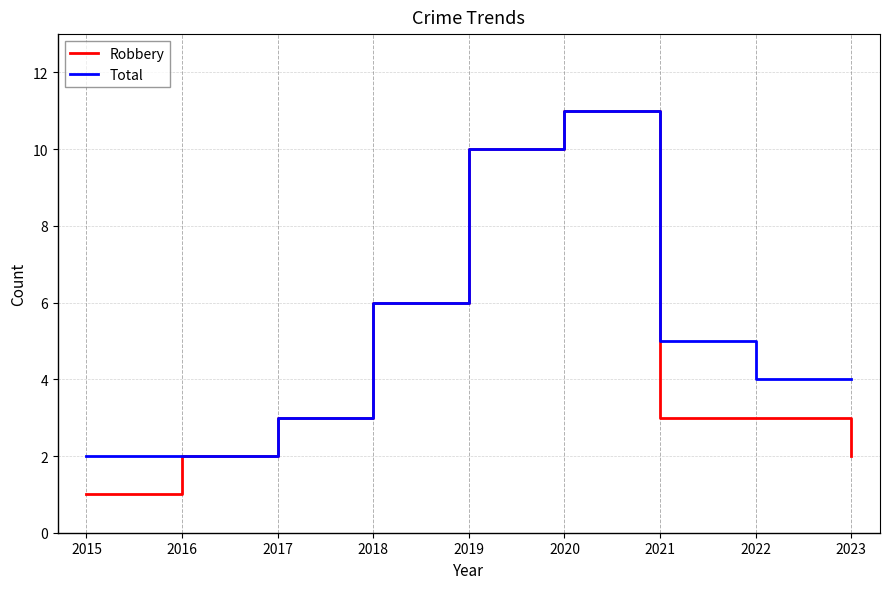

Where does the Total series first go above 4?

2018